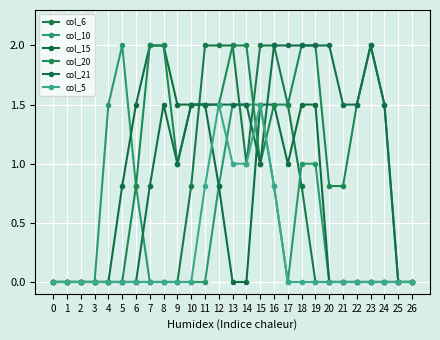

Which series has the widest spread of values?

col_6